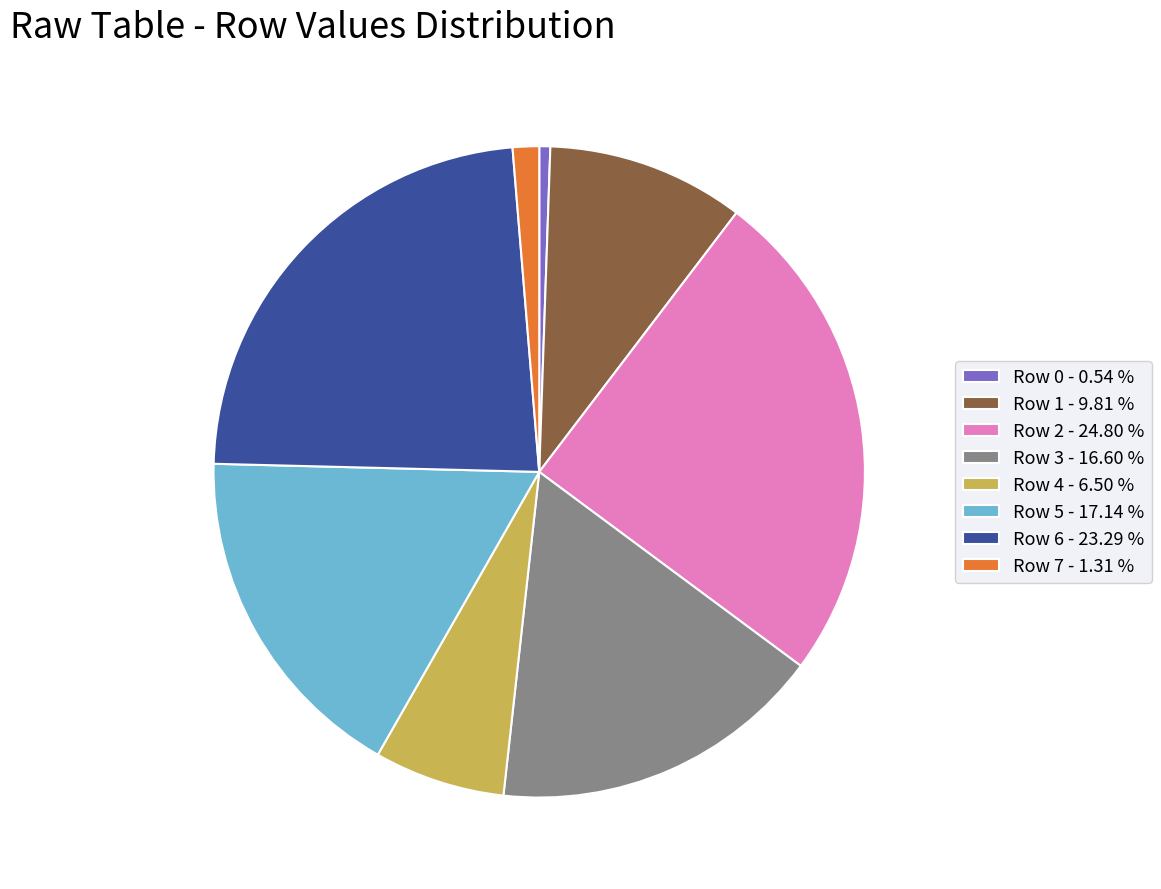

How many slices are in this pie chart?

8